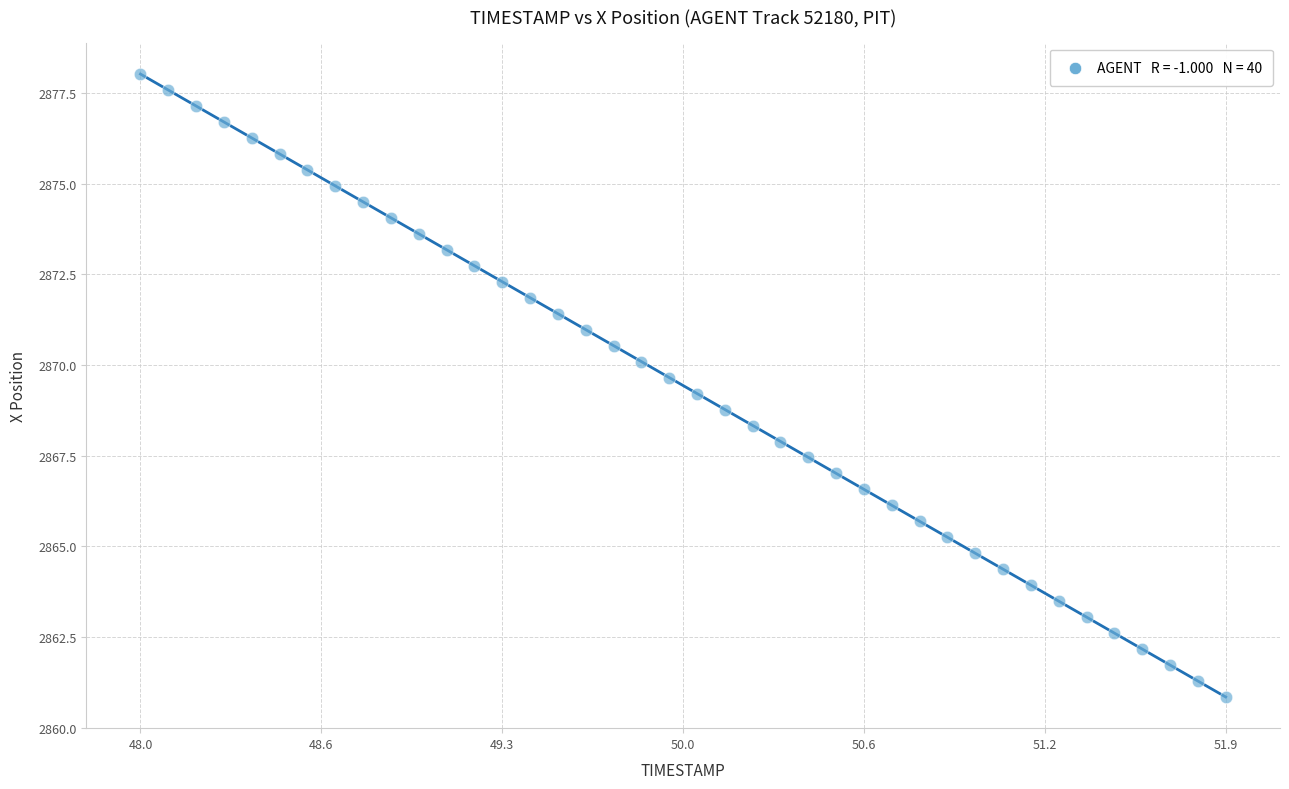

What is the range of X values (max minus min)?

3.9